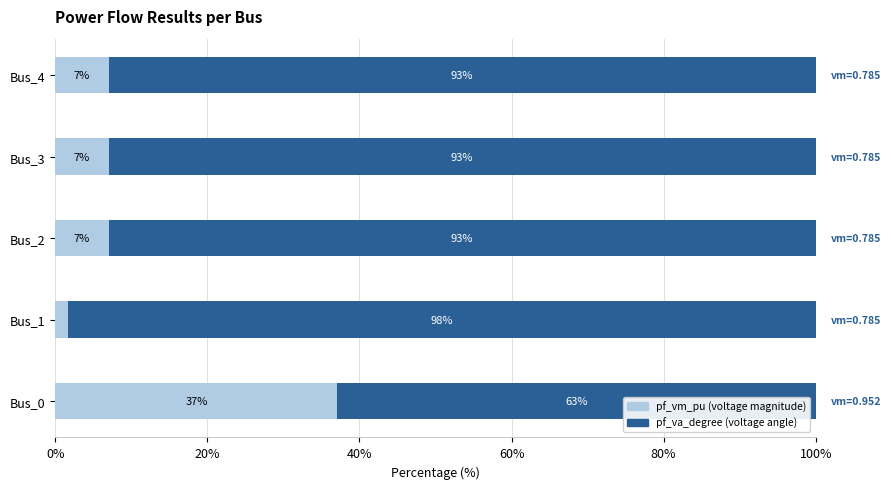

What is the total value across all series at Bus_1?

100.0